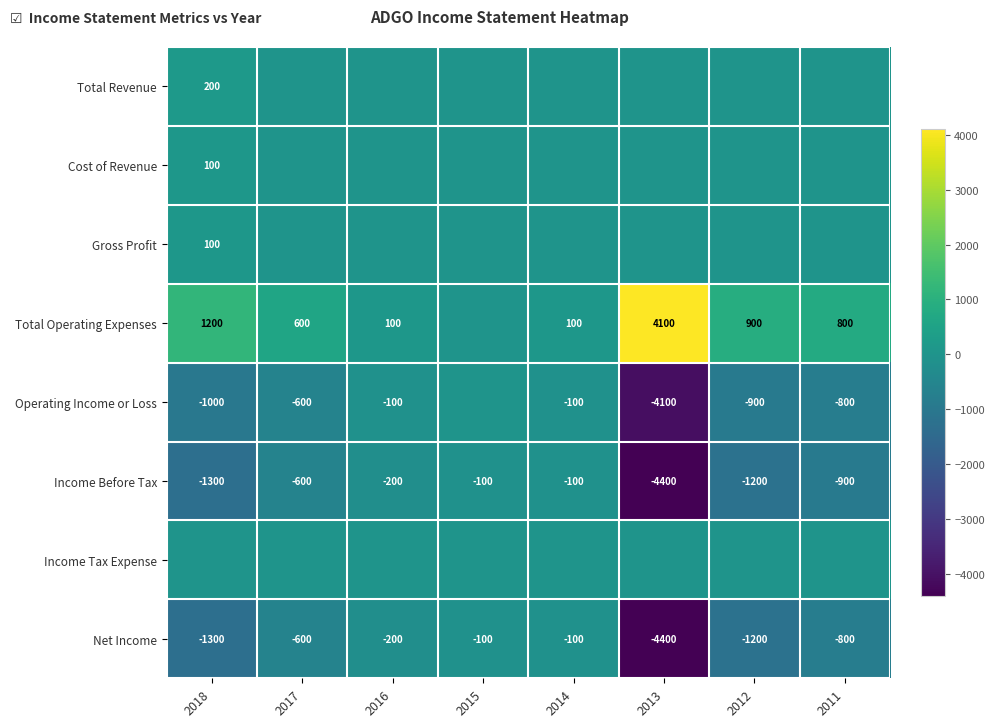

Where does the Net Income series first go above -600?

2016